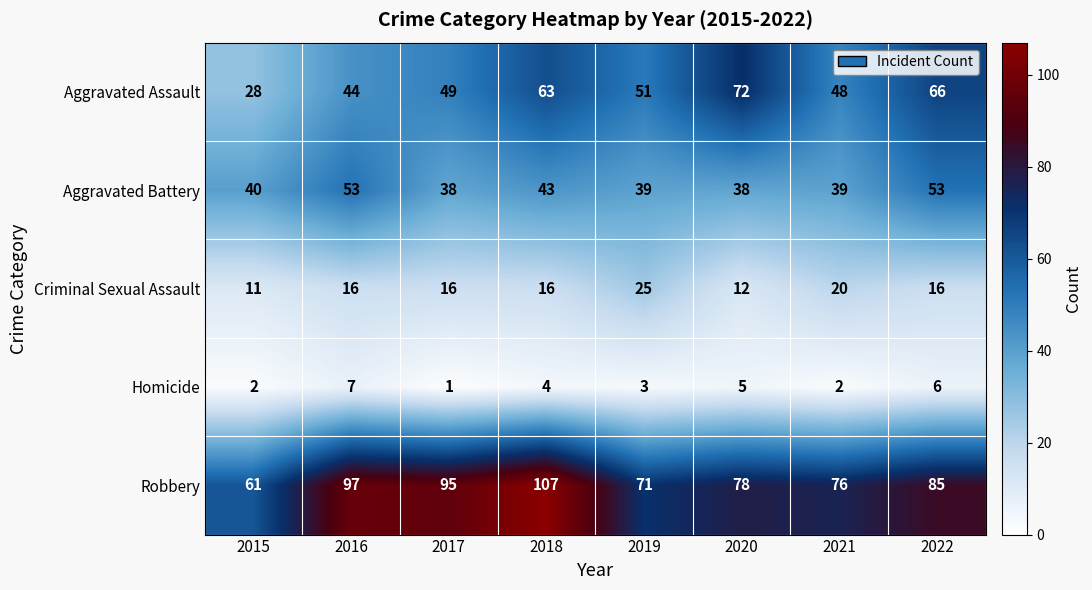

List the series in order of their peak value, highest first.

Robbery, Aggravated Assault, Aggravated Battery, Criminal Sexual Assault, Homicide